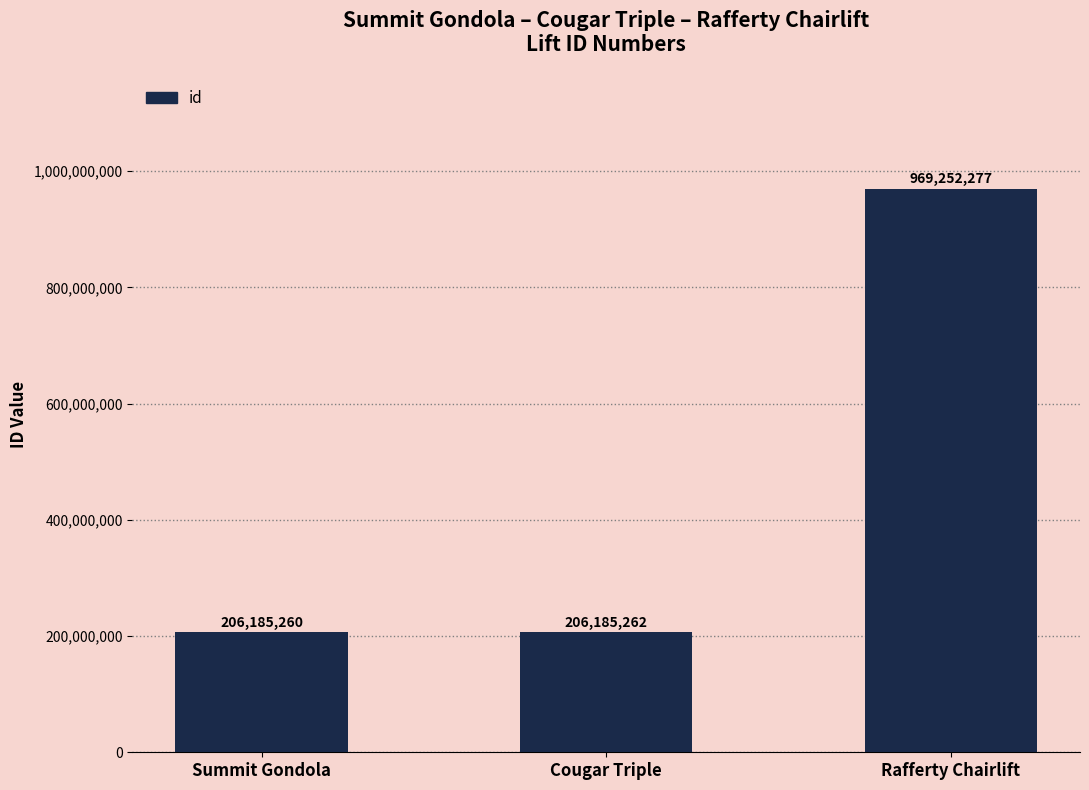

Is it true that the value at Summit Gondola is 68006917?

False